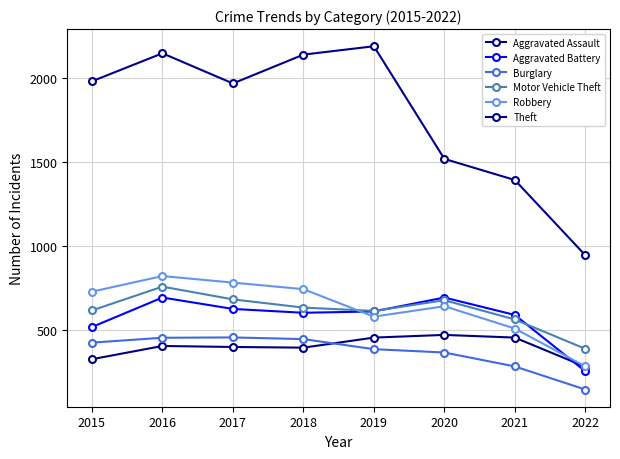

True or false: Theft has a value of 2140 at 2018.

True